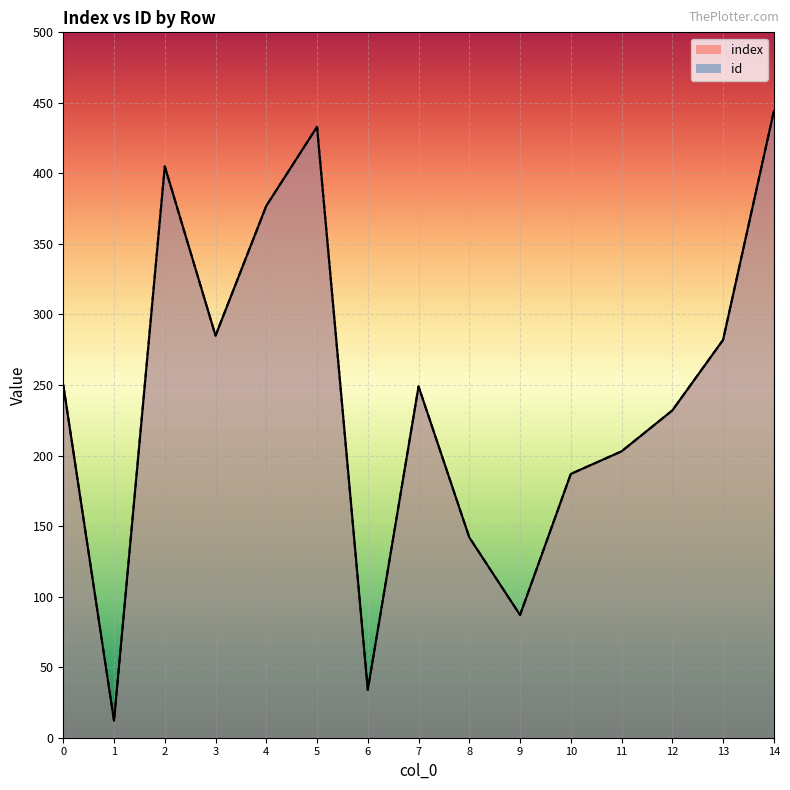

In id, how many points are higher than both neighbors (excluding endpoints)?

3